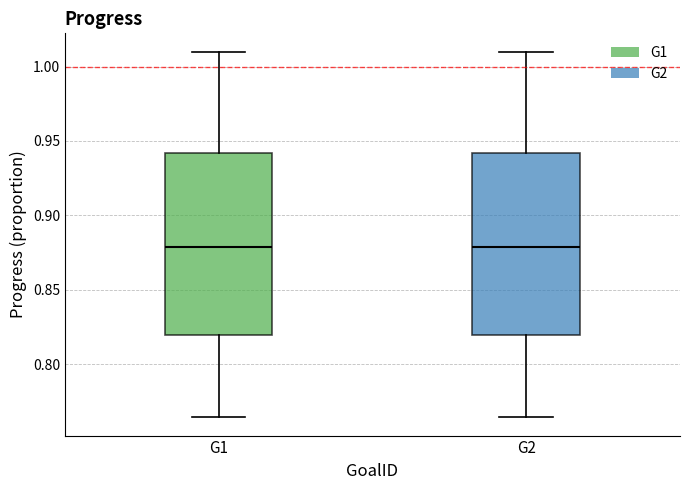

Reading left to right, read every box against the y-axis: the position of its median line, the range the box covers, and the ends of its whiskers. The values are not printed on the chart, so give them approximately, as read against the axis.

G1: median 0.880, box 0.820 to 0.940, whiskers 0.765 to 1.010
G2: median 0.880, box 0.820 to 0.940, whiskers 0.765 to 1.010